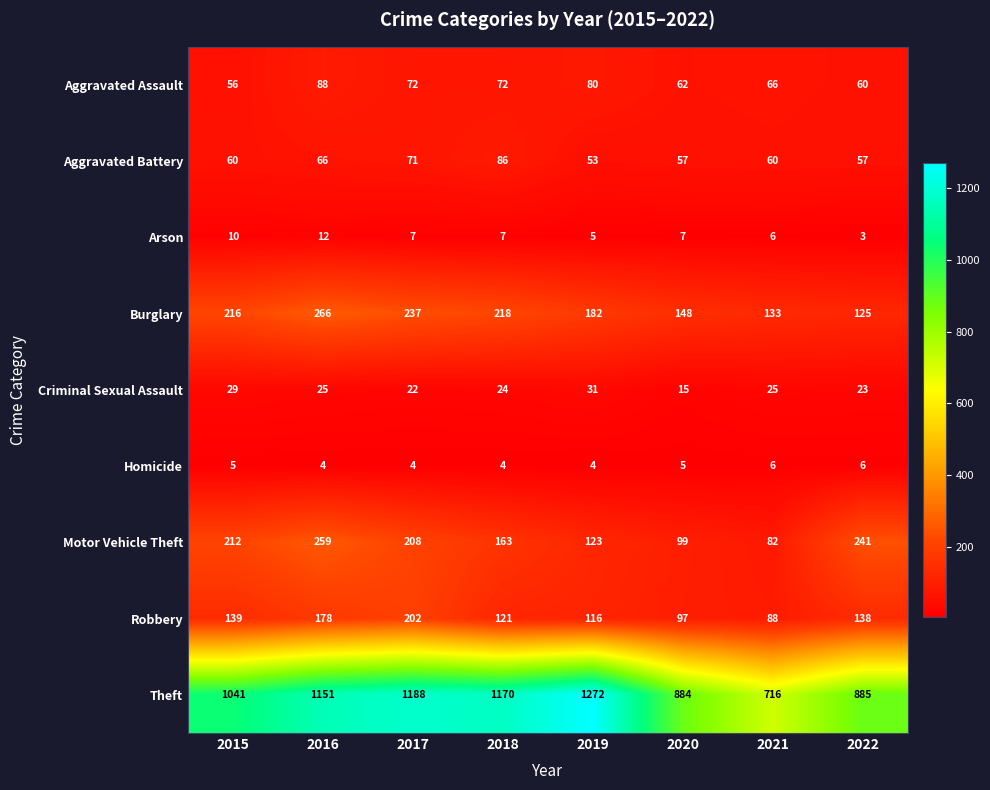

The value of Burglary at 2018 is 218. True or false?

True